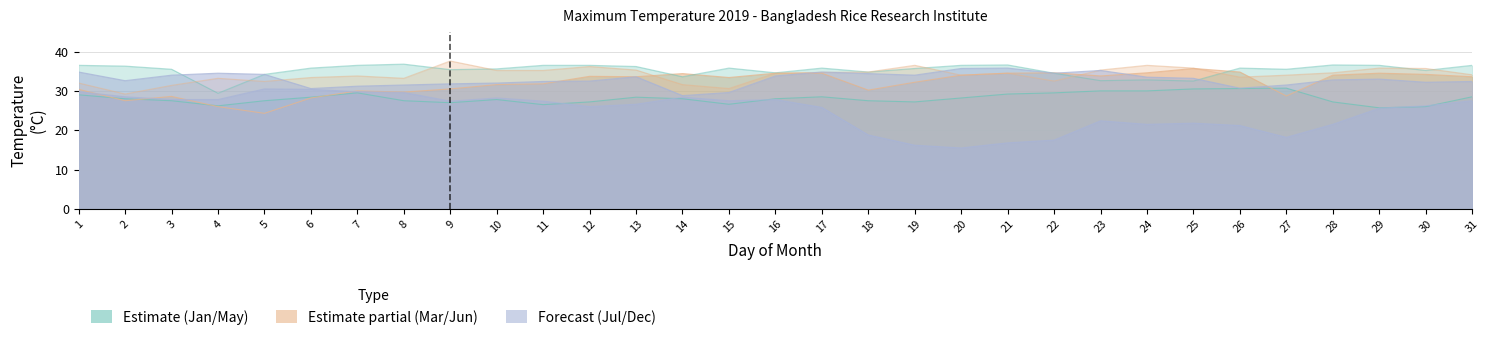

What is the value of the May point at the 21st from the left?

36.6